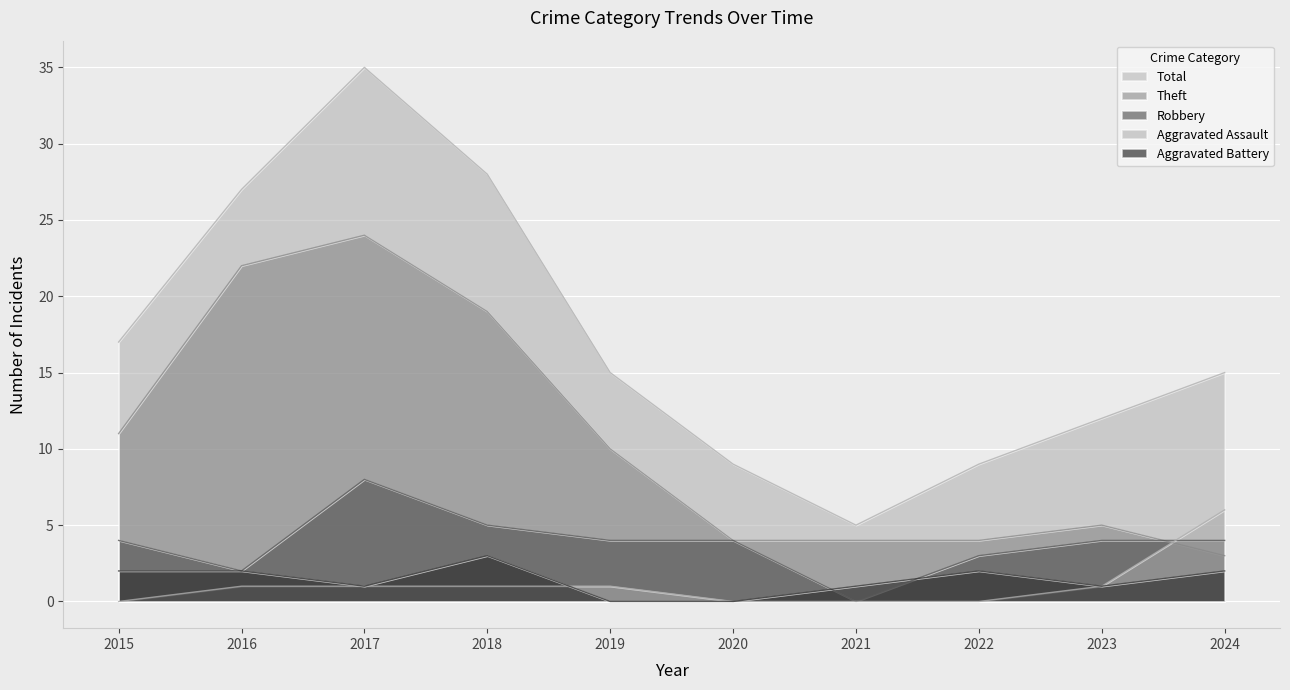

In Aggravated Battery, how many points are lower than both neighbors (excluding endpoints)?

2